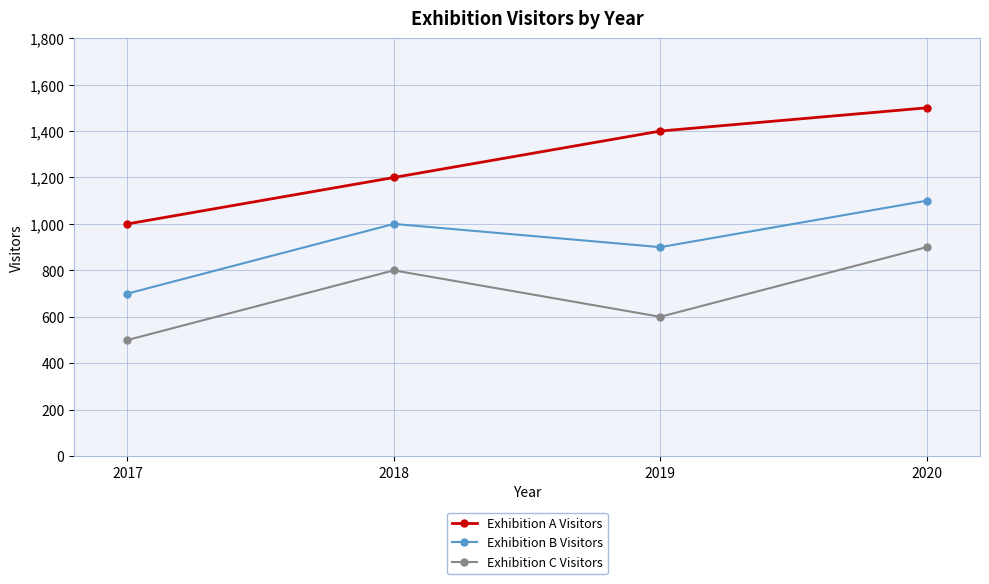

Which category has the highest value in the Exhibition C Visitors series?

2020